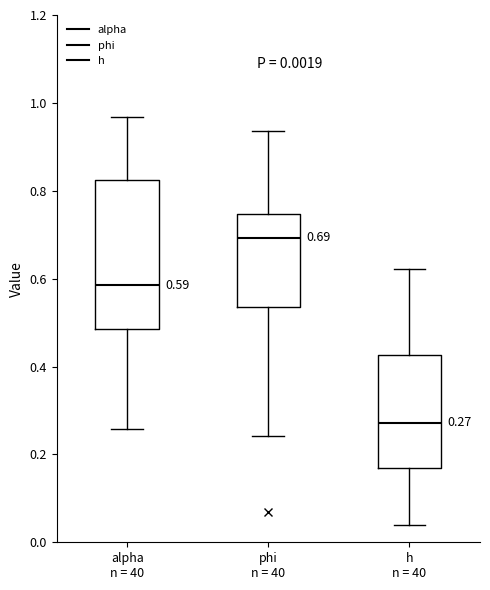

Which box's median line is the highest?

phi n = 40